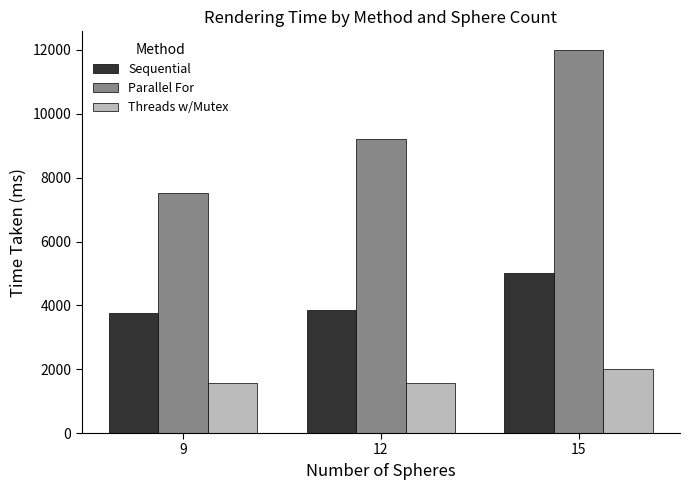

What is the sum of the Sequential values at 9 and 15?

8782.0